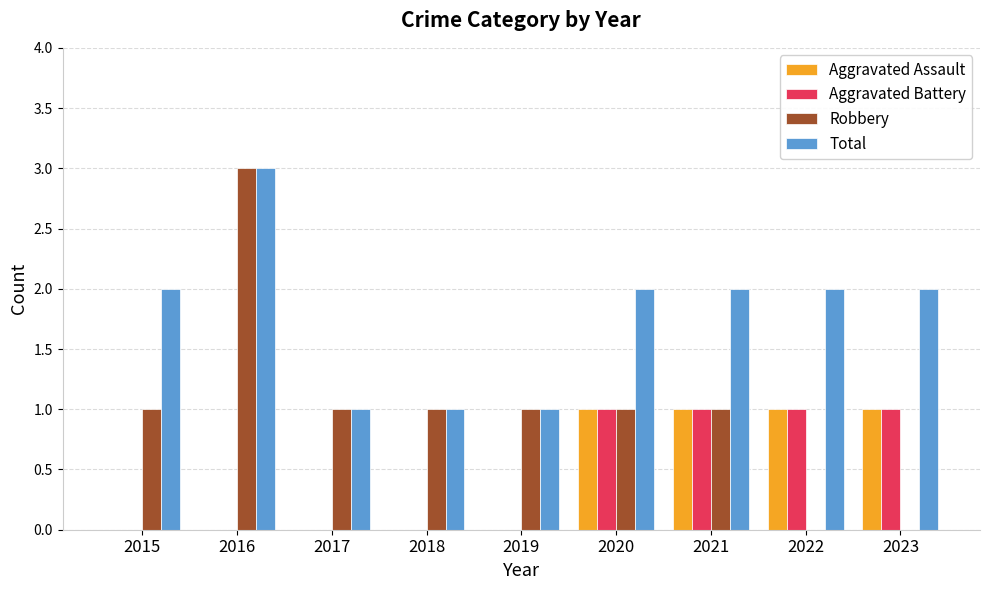

Between 2015 and 2019, which series saw the biggest shift?

Total